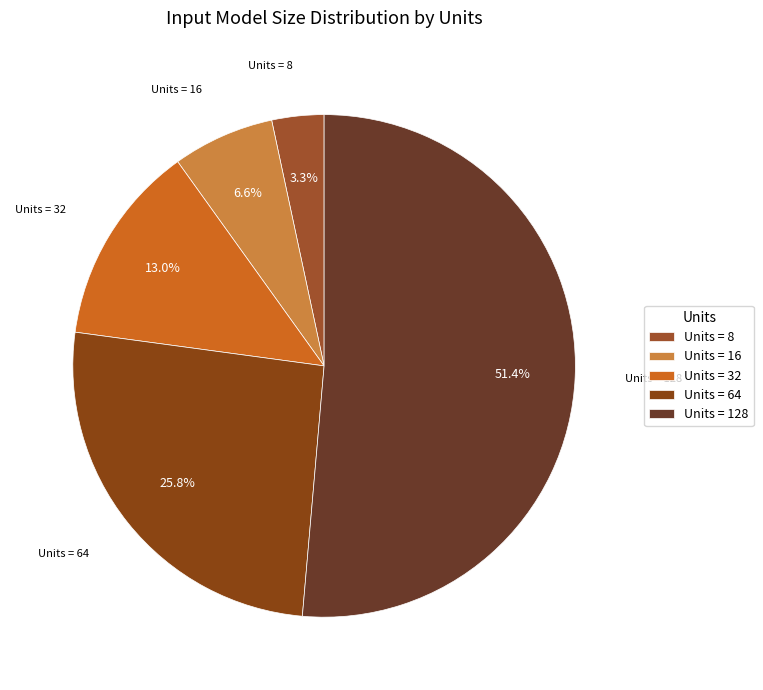

Combined, do Units = 32 and Units = 64 account for over 50%?

No